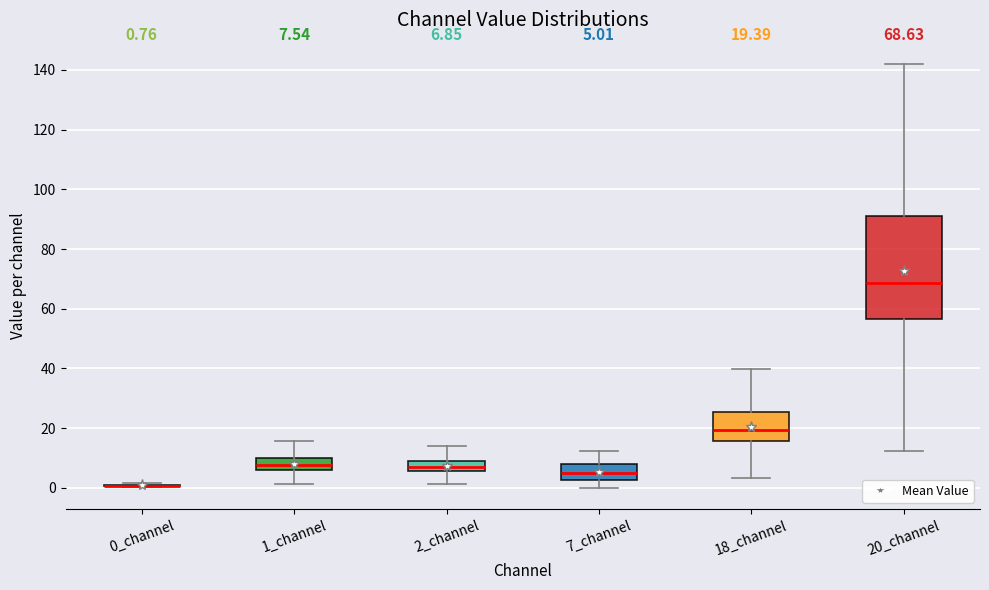

Which box is the tallest, from its lower edge to its upper edge?

20_channel